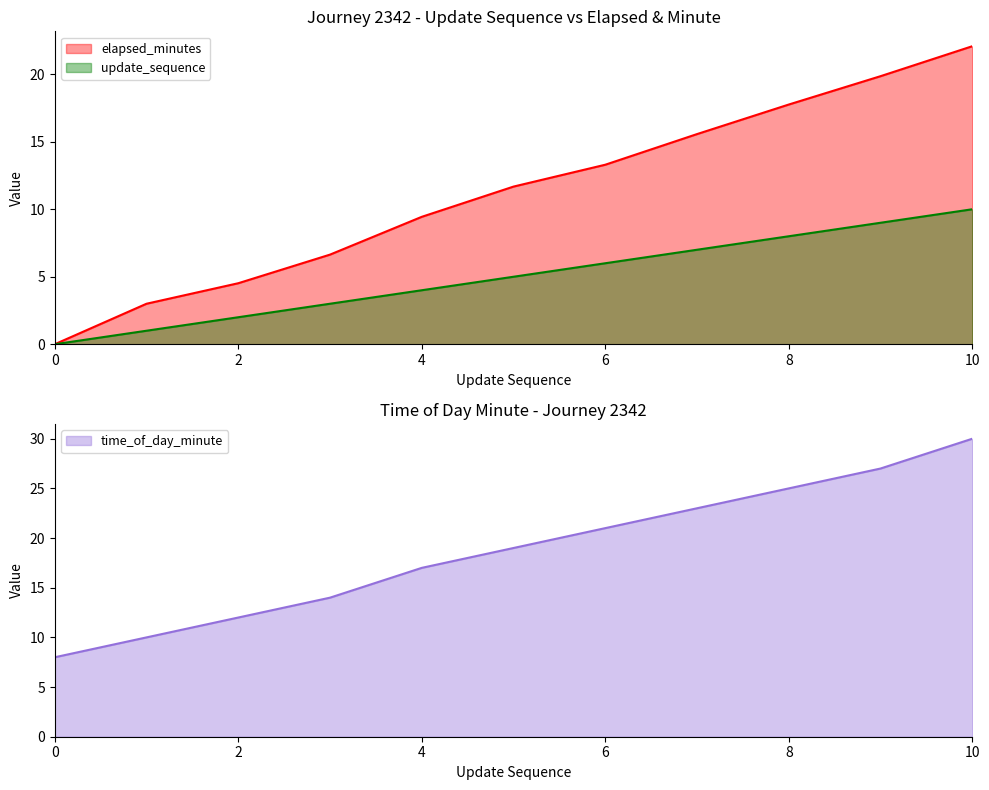

At how many categories does at least one series exceed 6?

11